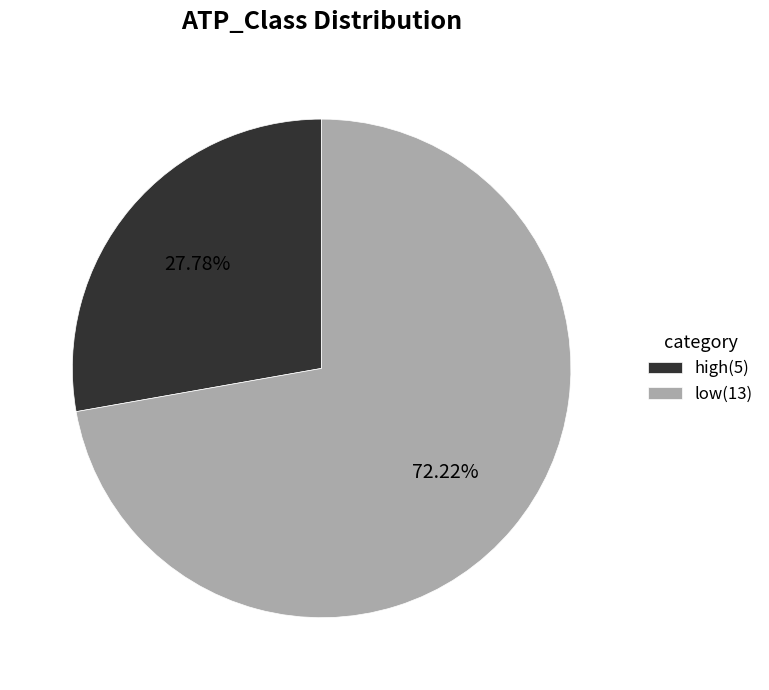

Is high the majority of the pie?

No